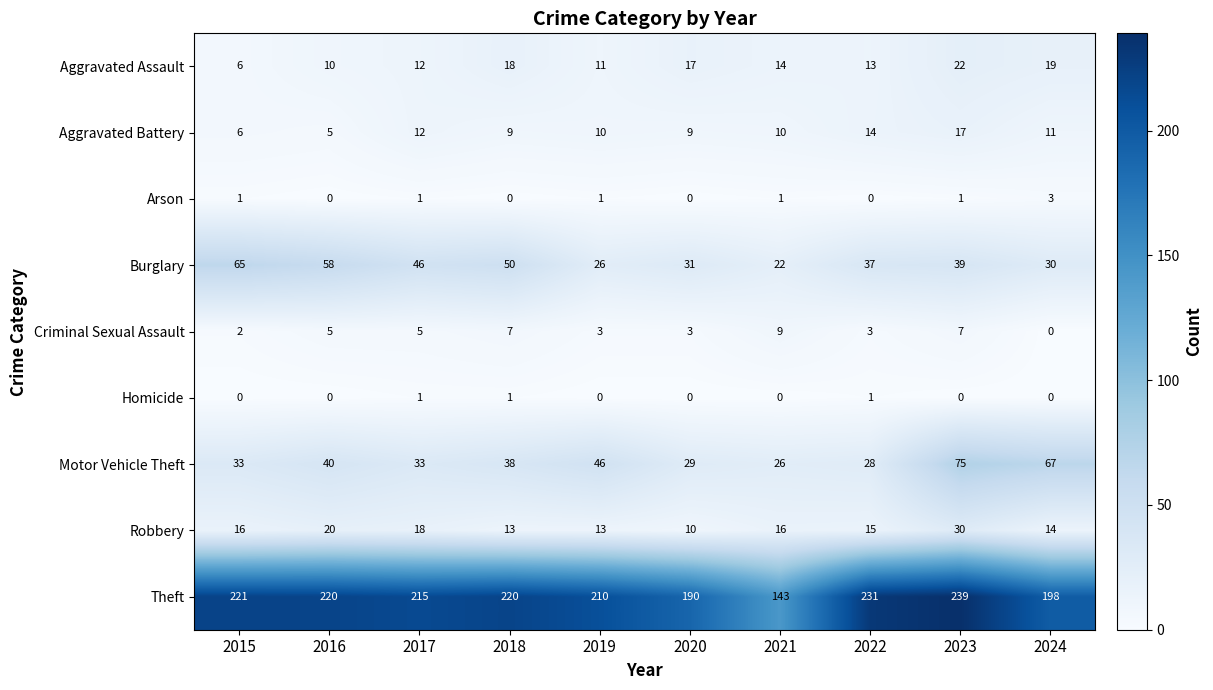

What is the difference between the second highest and minimum values in the Aggravated Assault series?

13